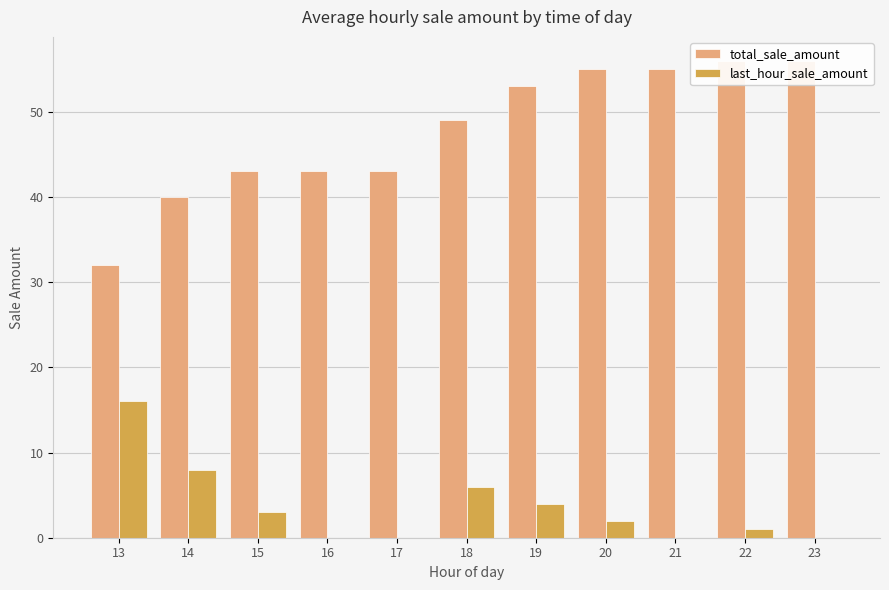

What is the value of the last_hour_sale_amount bar at the 2nd from the left?

8